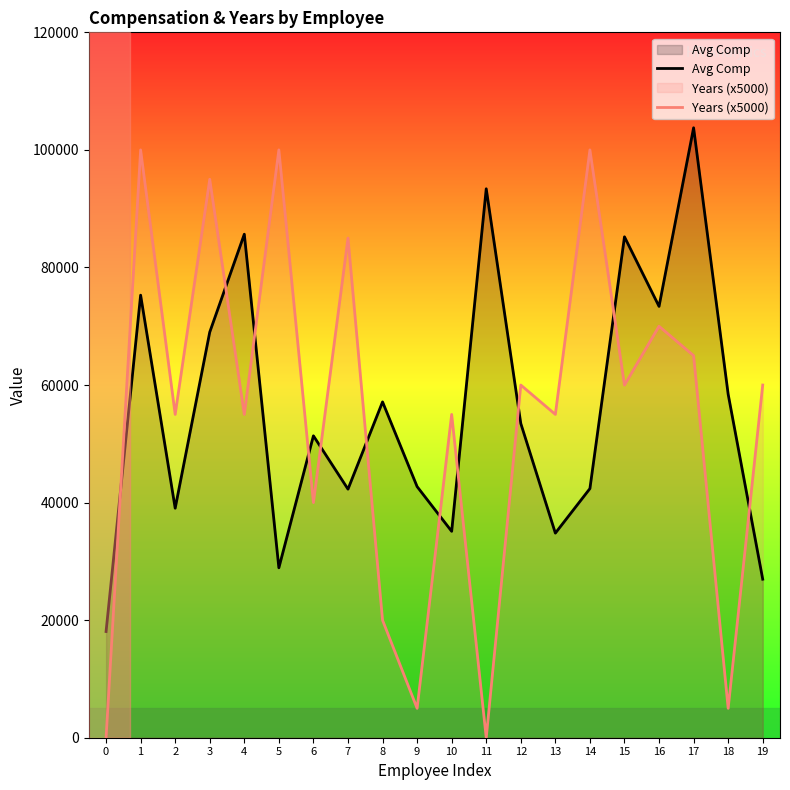

Which series changed the most between 12 and 15?

Avg Comp